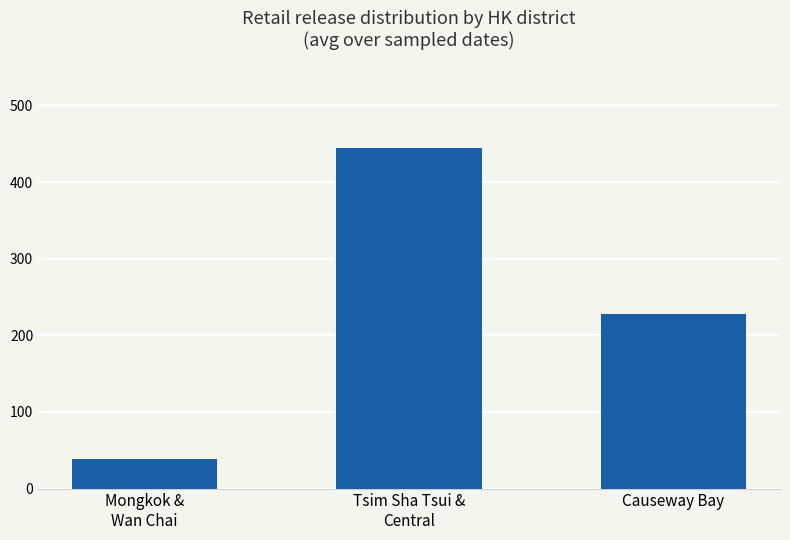

List the labels in order of value, smallest first.

Mongkok &
Wan Chai, Causeway Bay, Tsim Sha Tsui &
Central